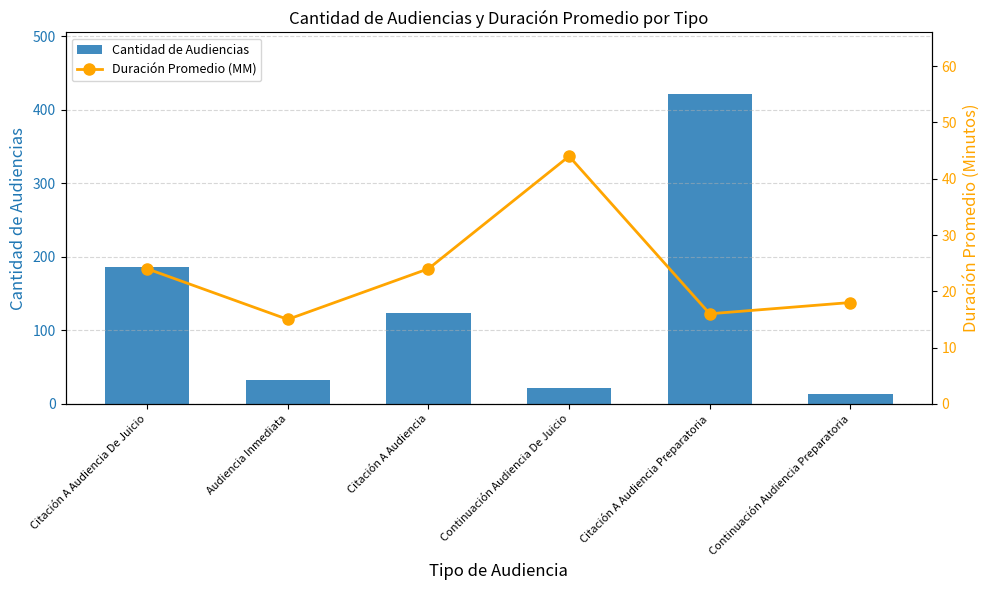

How many values in the Cantidad de Audiencias series exceed 123?

2